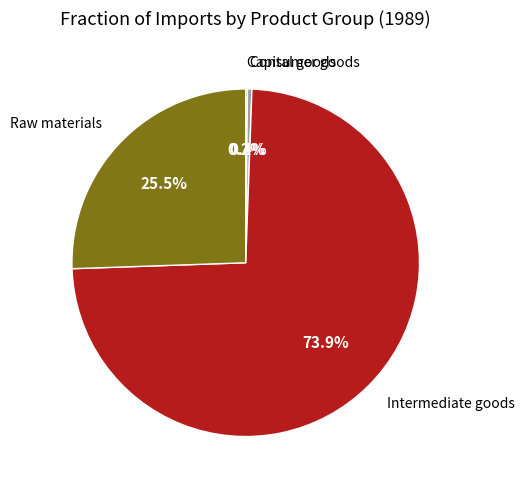

Which has a higher value, Consumer goods or Intermediate goods?

Intermediate goods